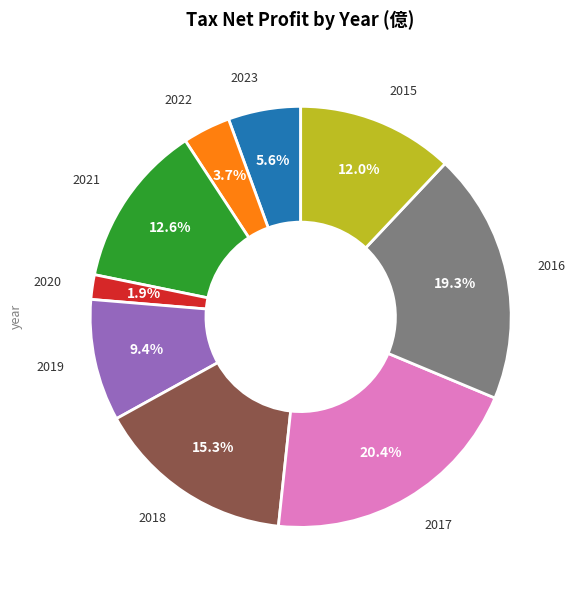

Does any single category account for the majority?

No